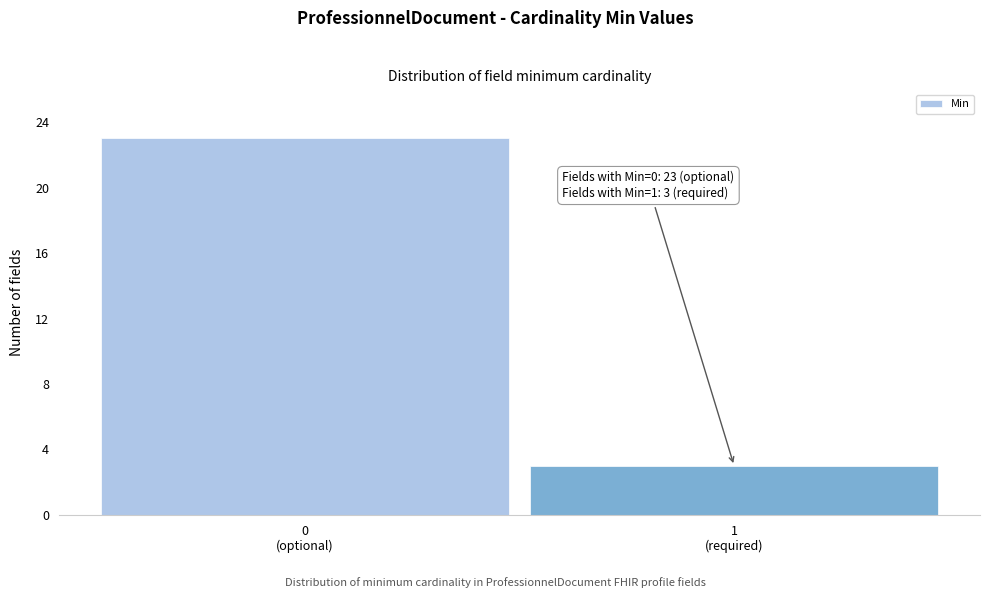

Reading left to right, list all the values displayed in this chart.

23	3